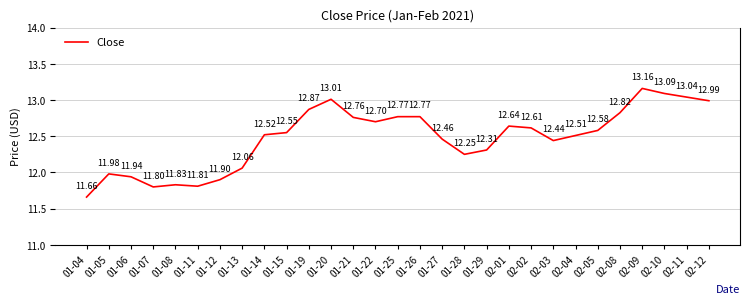

What is the change in value from 01-28 to 02-04?

+0.3